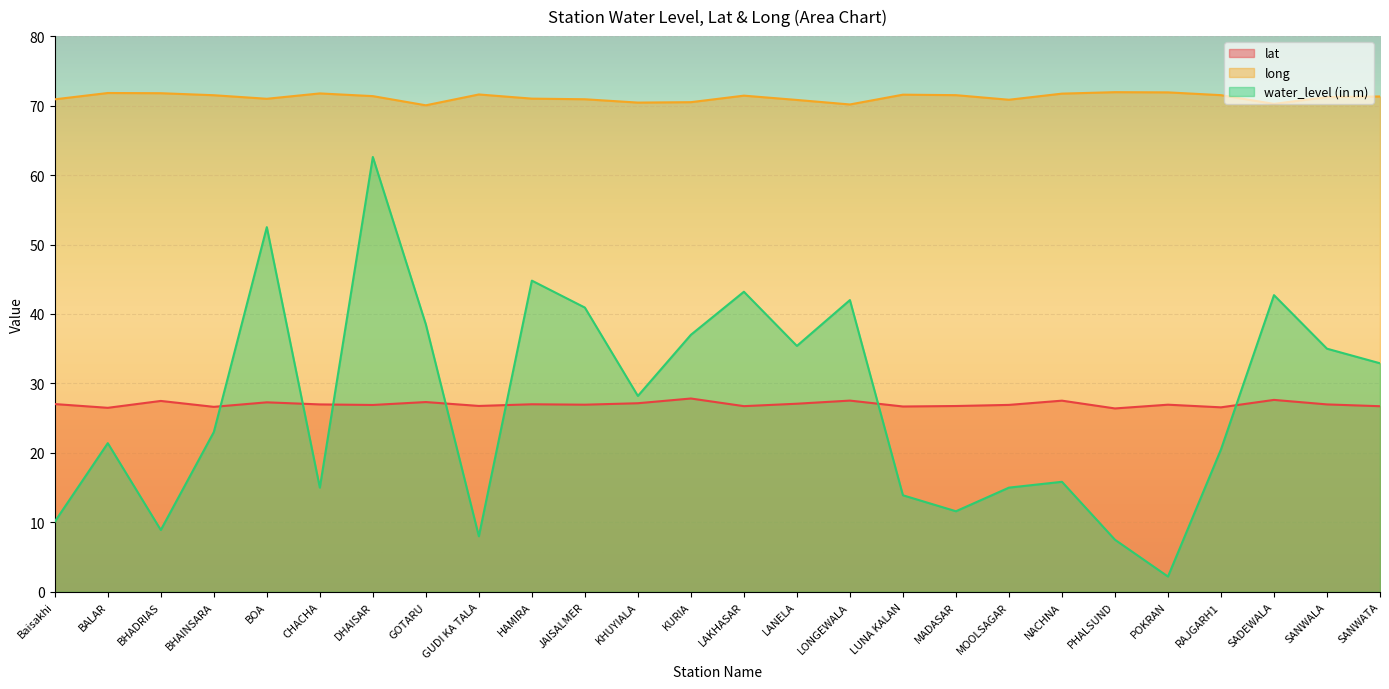

What position from the right is GUDI KA TALA?

18